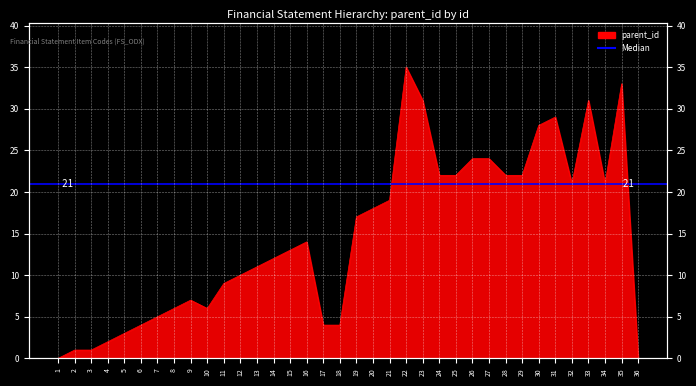

How many interior local valleys (lower than both neighbors) does the data have?

3